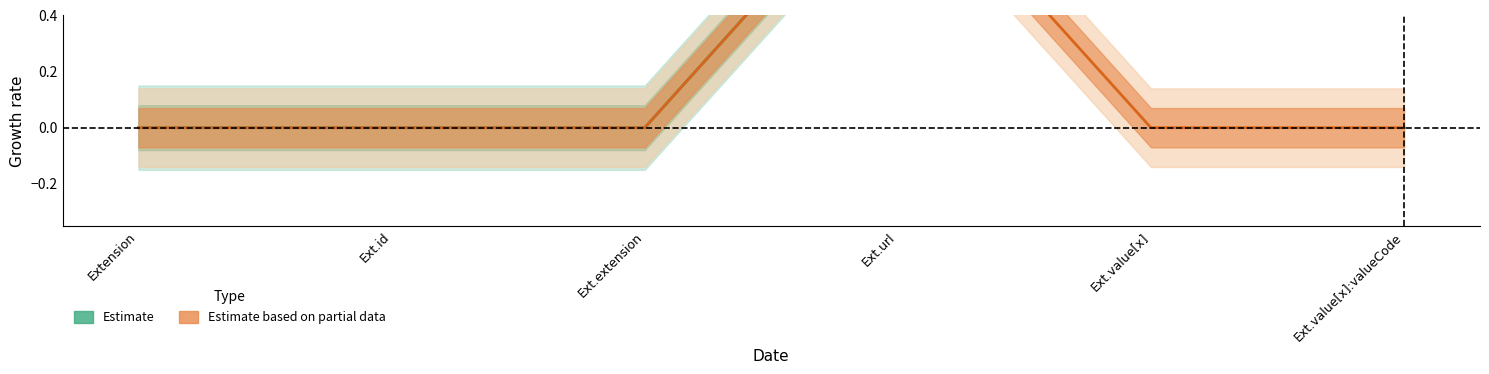

Rank the series by their average value, from highest to lowest.

Estimate, Estimate based on partial data